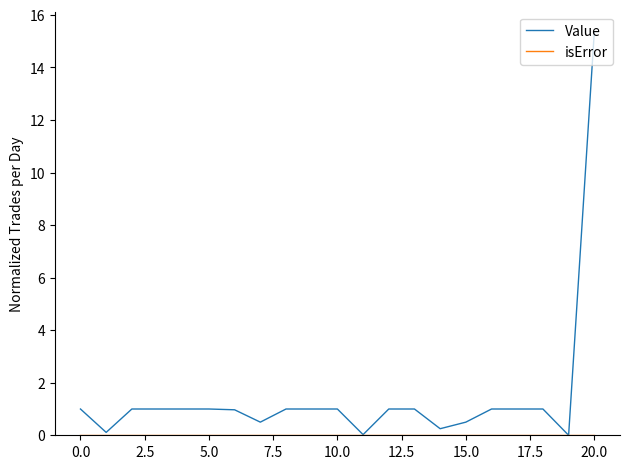

What is the greatest value displayed?

15.4